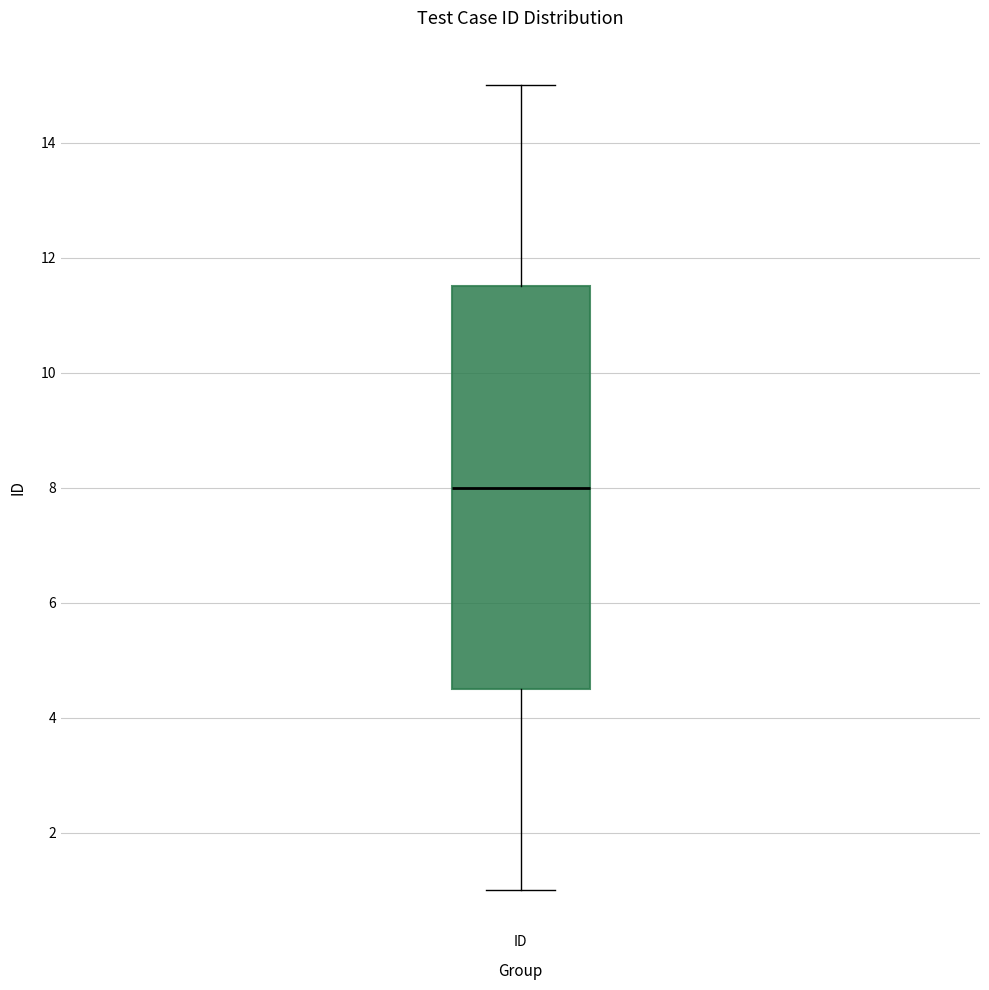

Transcribe this box plot: give where the median line is, the range the box spans, and where the two whiskers end, as read against the y-axis. The values are not printed on the chart, so give them approximately, as read against the axis.

median 8.0, box 4.6 to 11.6, whiskers 1.0 to 15.0